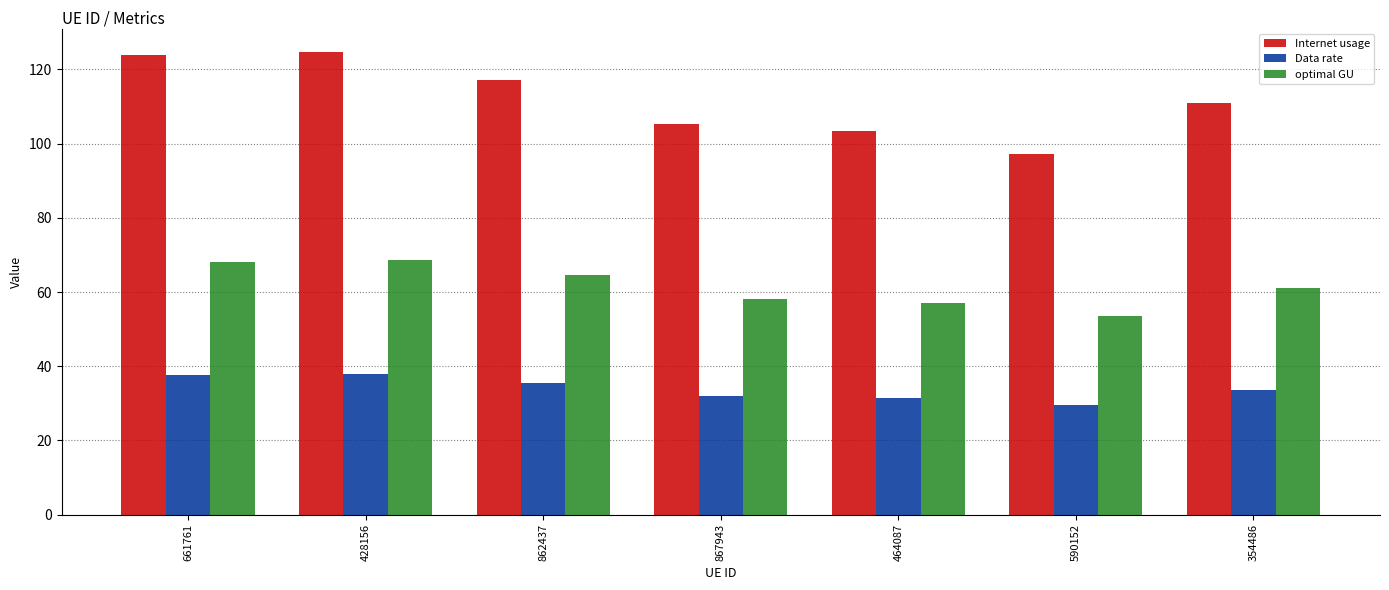

What is the approximate value of Data rate at 590152?

29.5